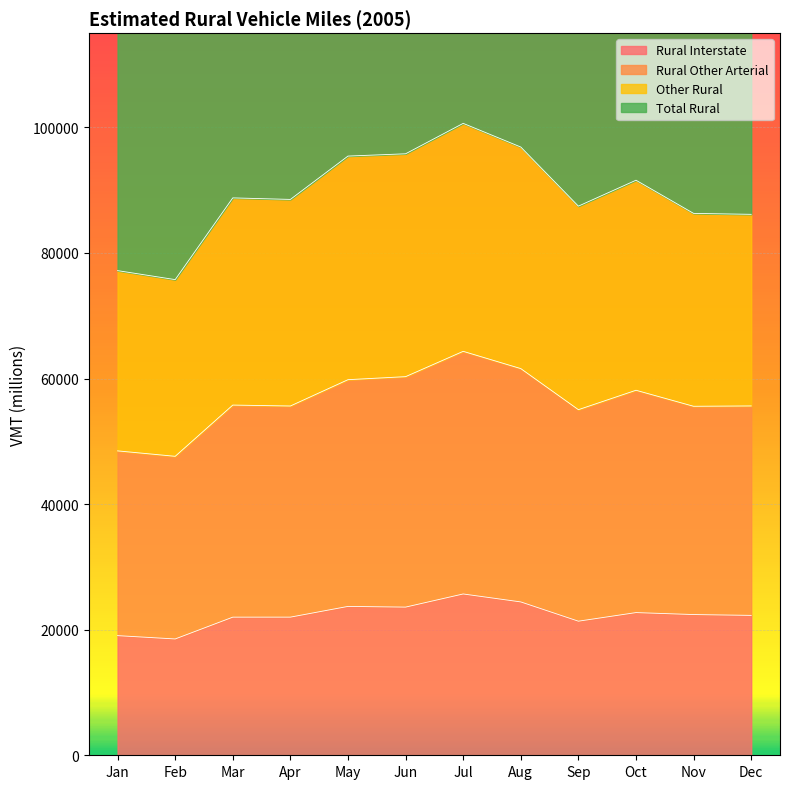

True or false: Rural Interstate has a value of 5765 at Jan.

False